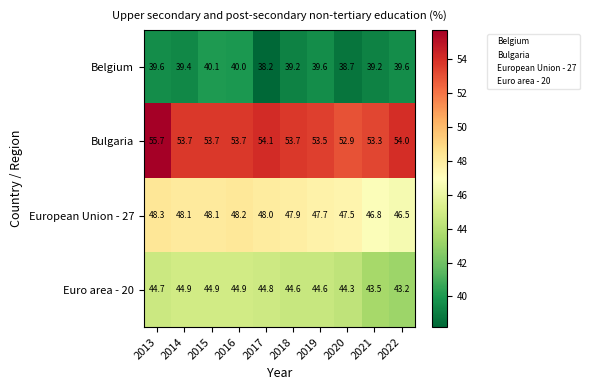

What is the maximum value for European Union - 27?

48.3